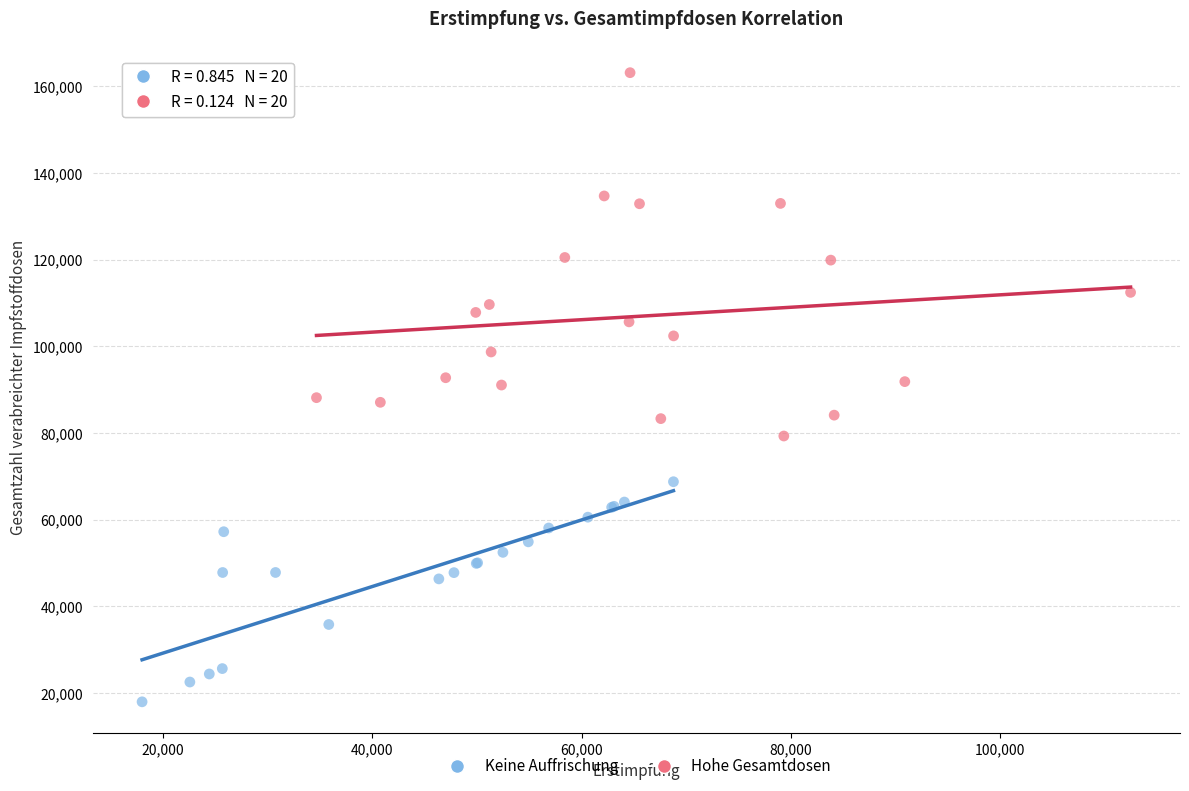

What are all the series names shown in the legend?

Keine Auffrischung, Hohe Gesamtdosen